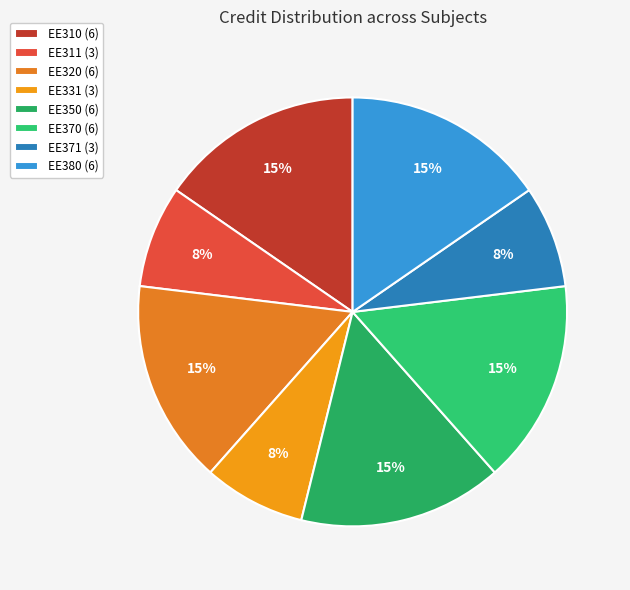

Count the number of slices in the pie.

8